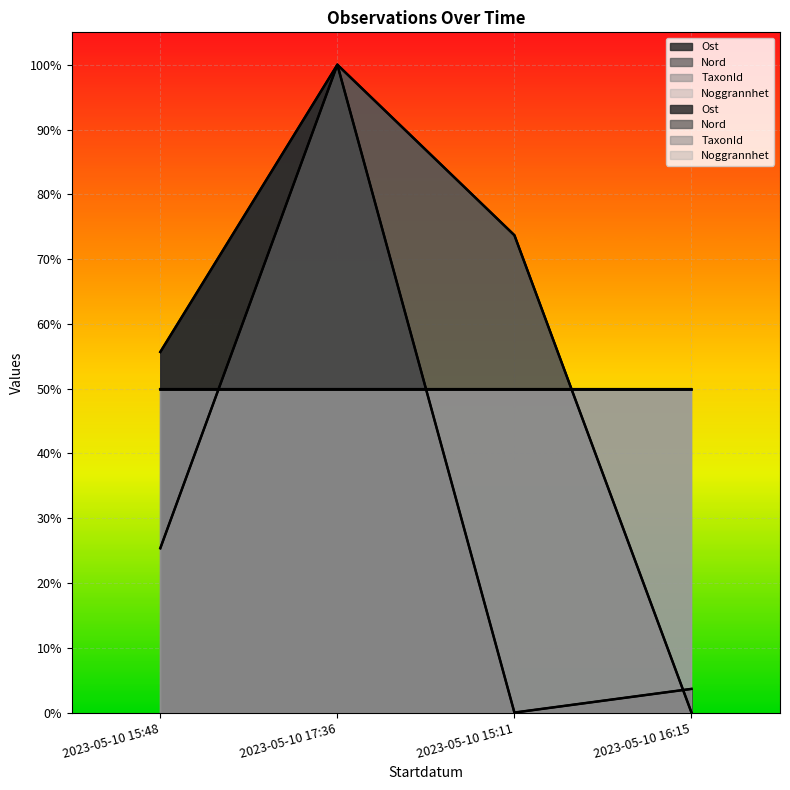

True or false: Nord has a value of 1.0 at 2023-05-10 15:11.

False